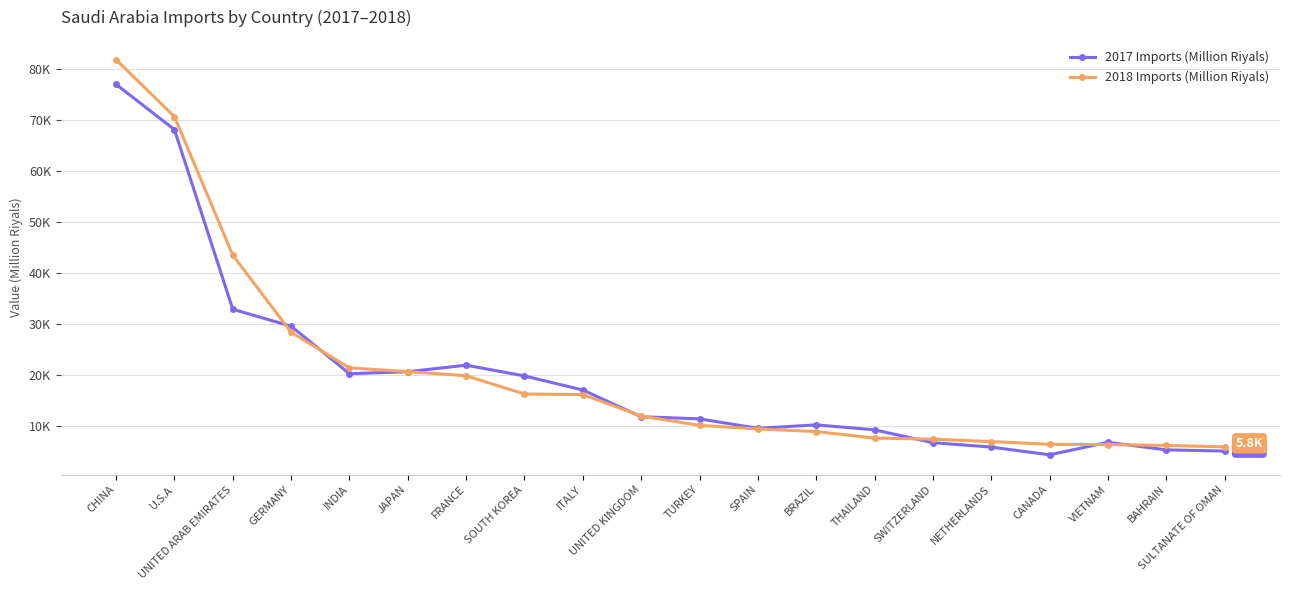

At how many categories does at least one series exceed 33337?

3